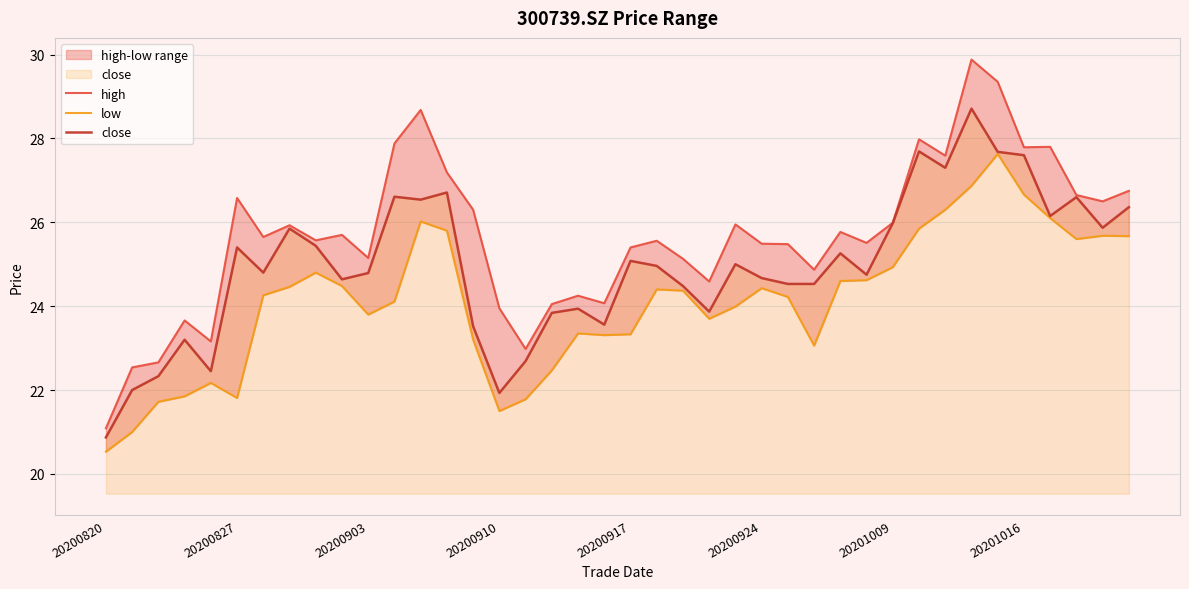

Read the close value at 12.

26.5